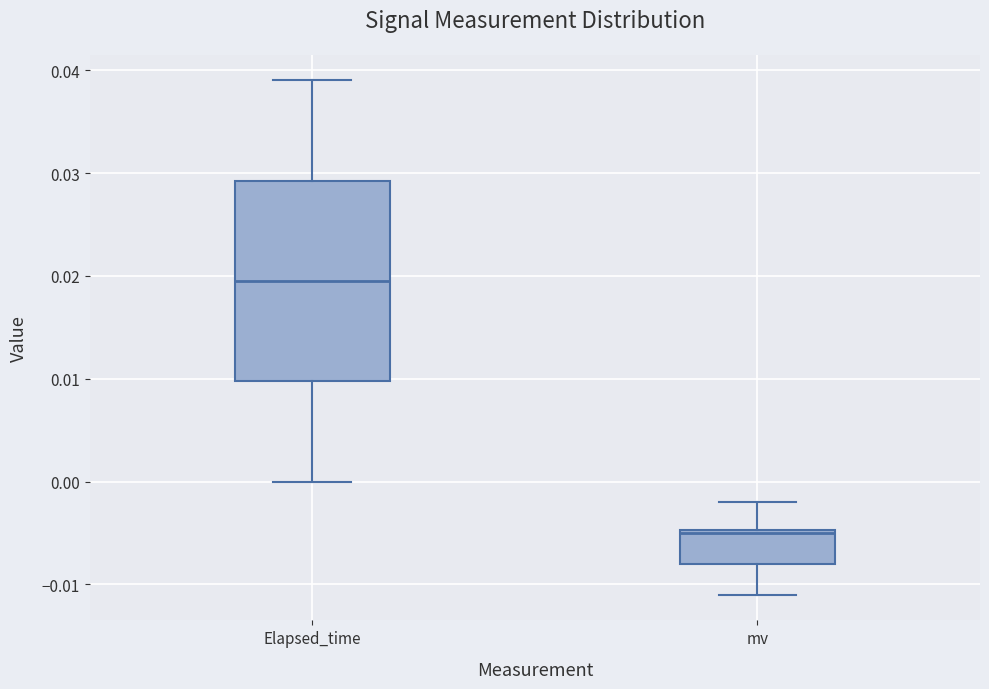

Reading left to right, read every box against the y-axis: the position of its median line, the range the box covers, and the ends of its whiskers. The values are not printed on the chart, so give them approximately, as read against the axis.

Elapsed_time: median 0.020, box 0.010 to 0.029, whiskers 0.000 to 0.039
mv: median -0.005, box -0.008 to -0.005, whiskers -0.011 to -0.002